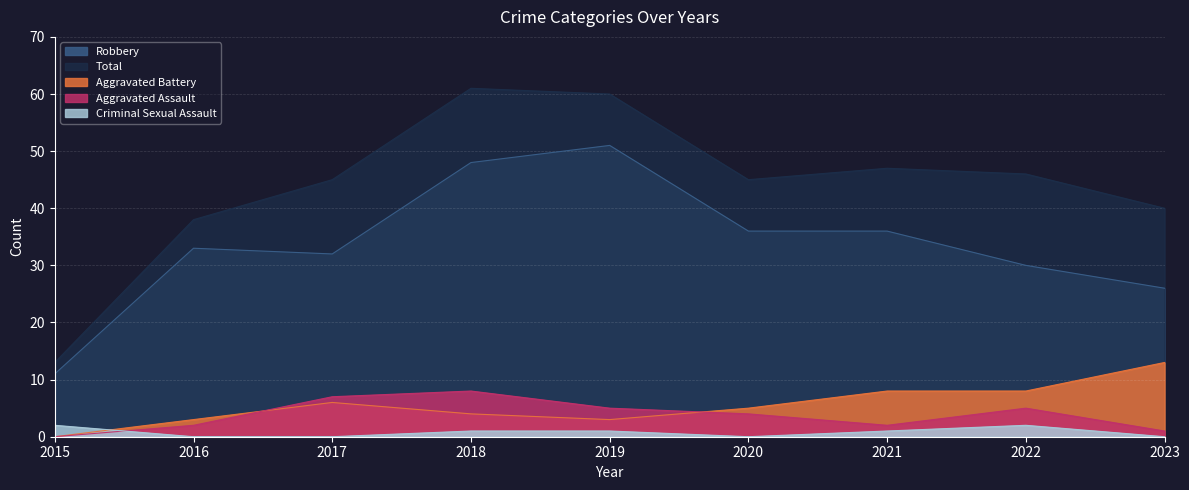

Rank the series at 2015 from lowest to highest value.

Aggravated Assault, Aggravated Battery, Criminal Sexual Assault, Robbery, Total